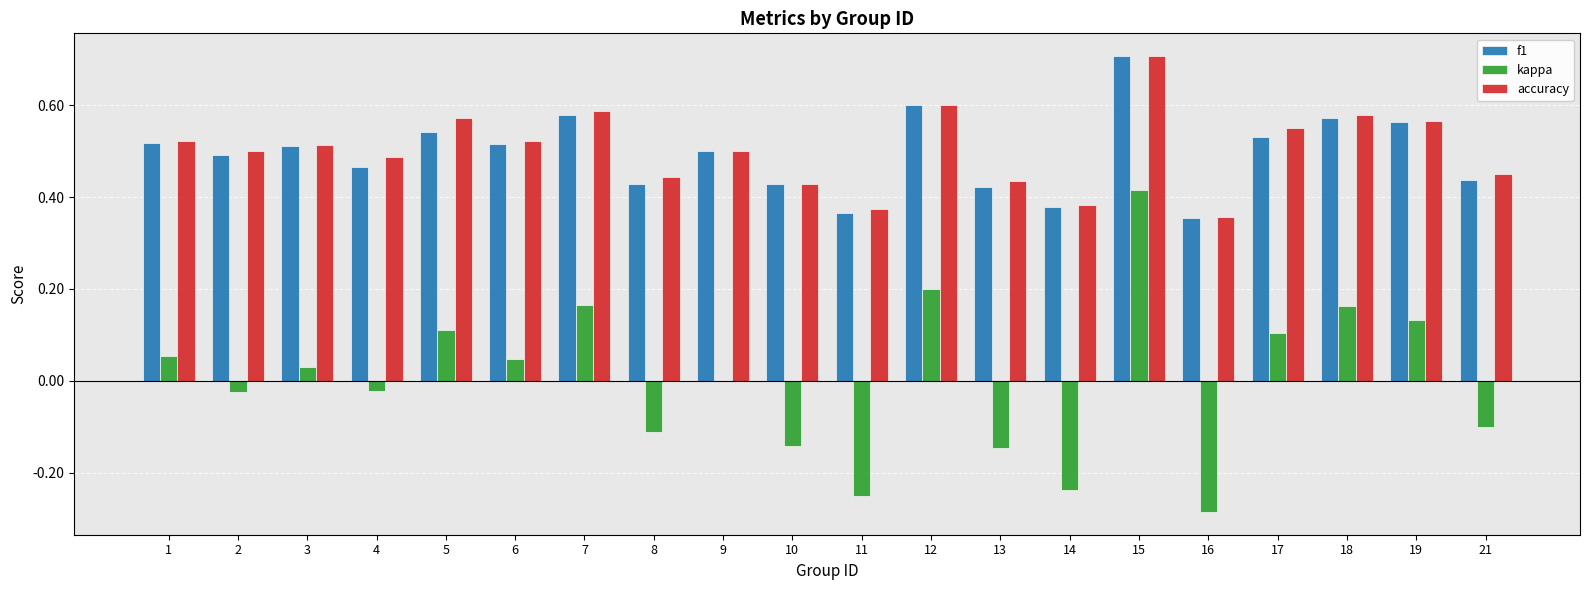

At which category does the chart reach its peak across all series?

15